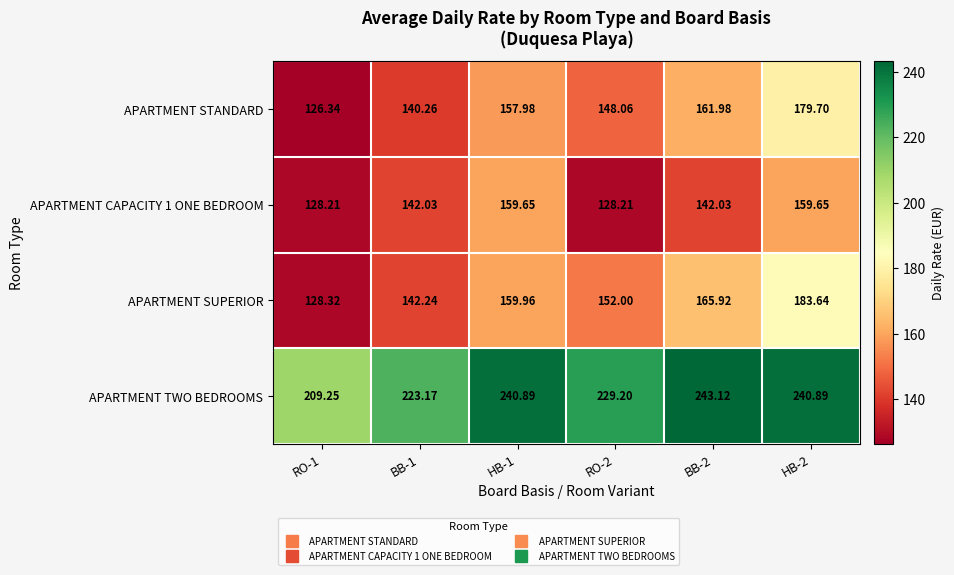

Which series changed the most between RO-1 and BB-2?

APARTMENT SUPERIOR